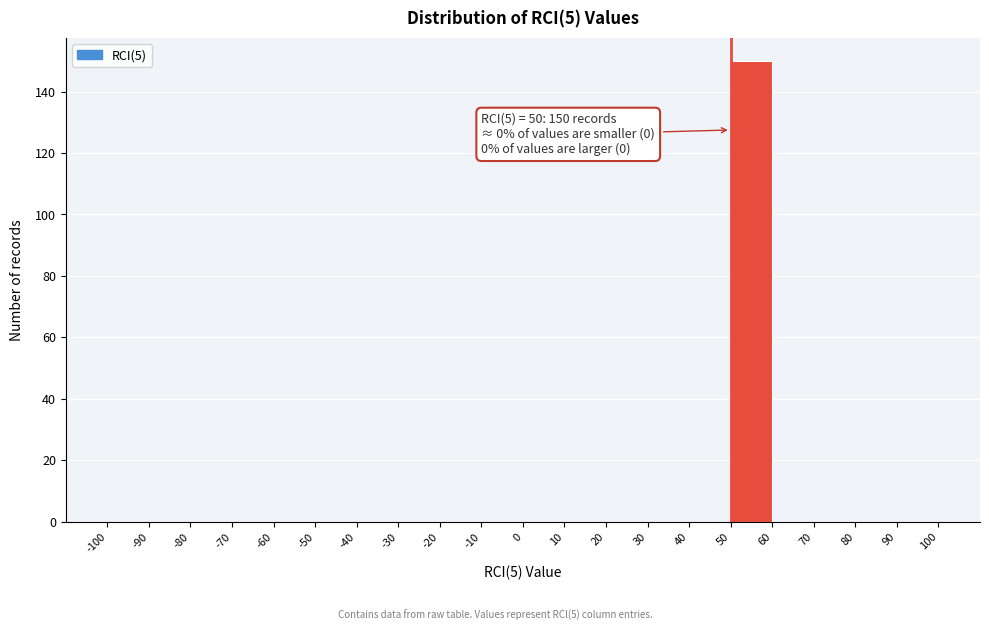

Which range on the x-axis has the tallest bar?

50 to 60